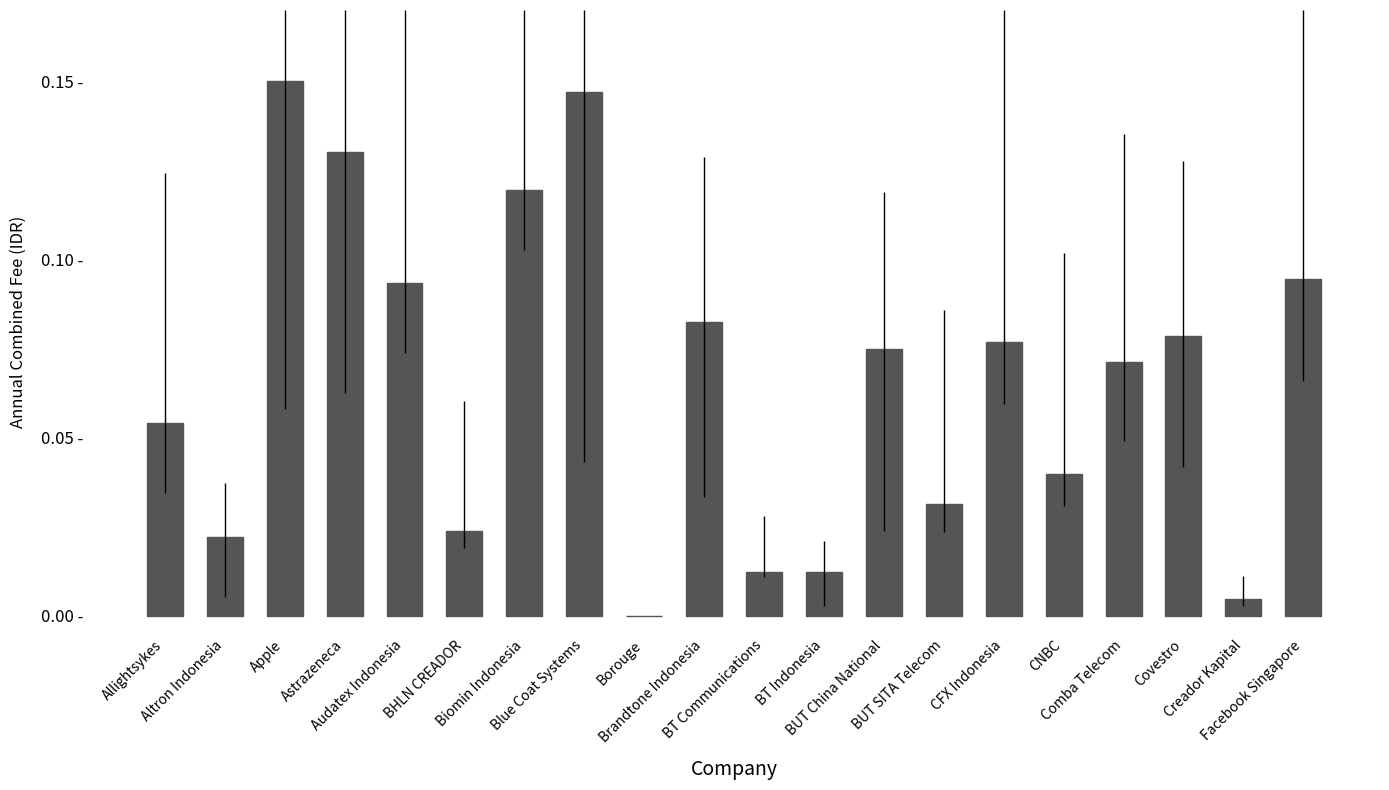

Is it true that the value at Apple is 0.1?

False